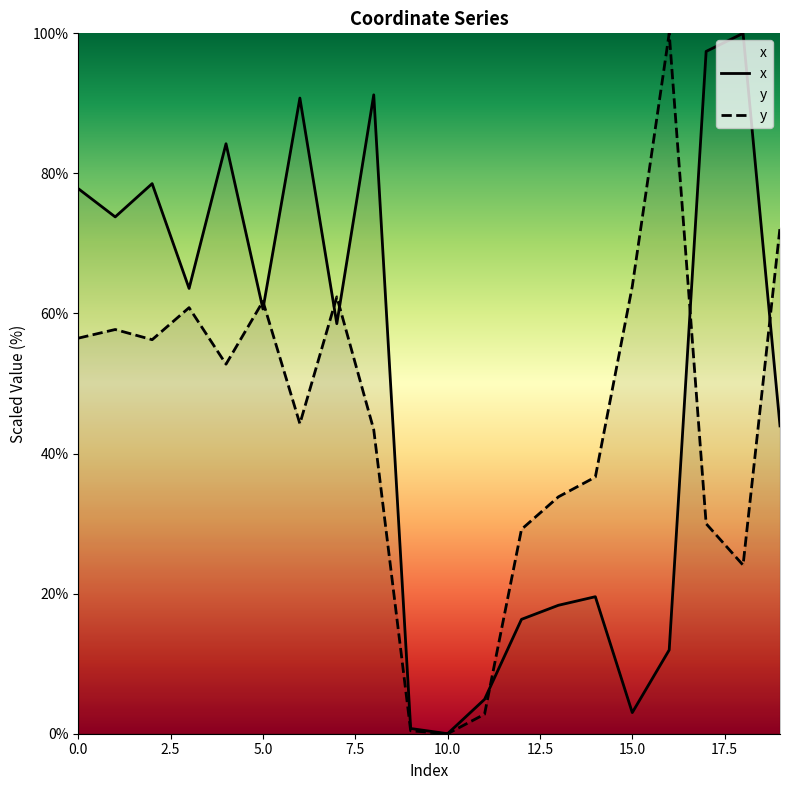

What is the difference between the maximum and minimum values in the y series?

100.0